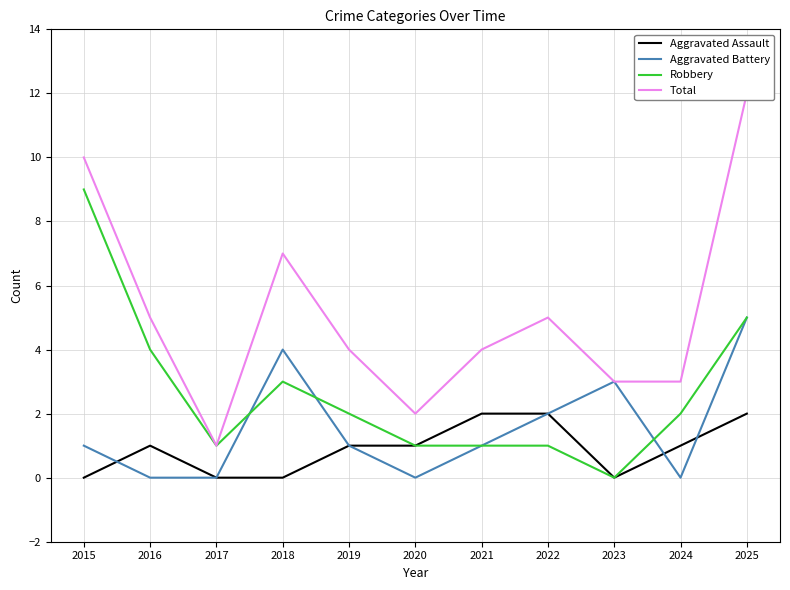

Which has a higher value, 2025 or 2022?

2025